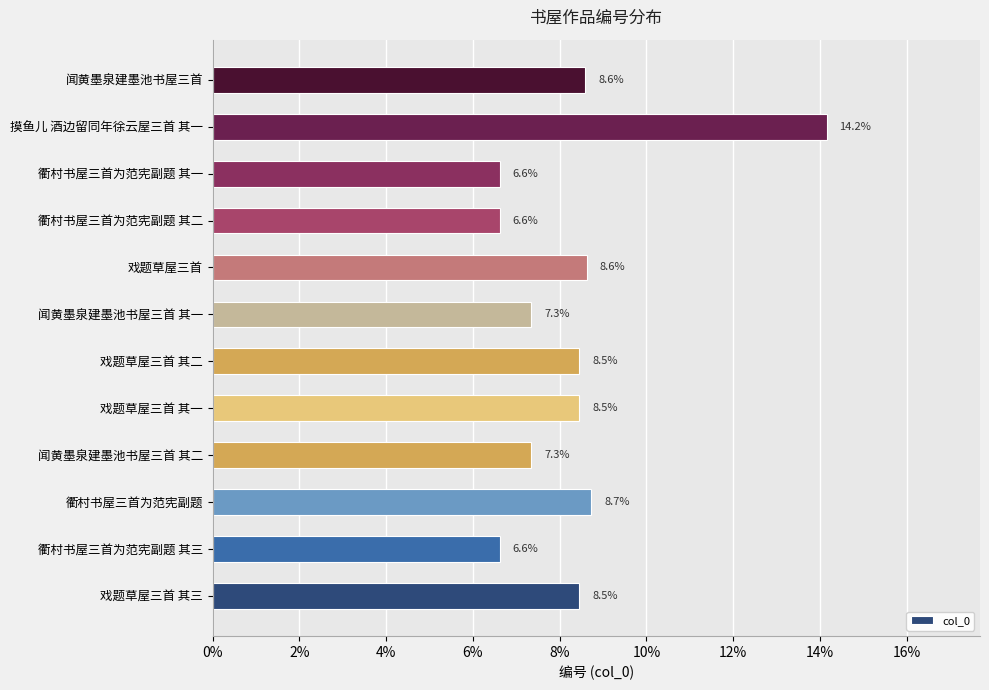

What is the sum of all values?

100.0